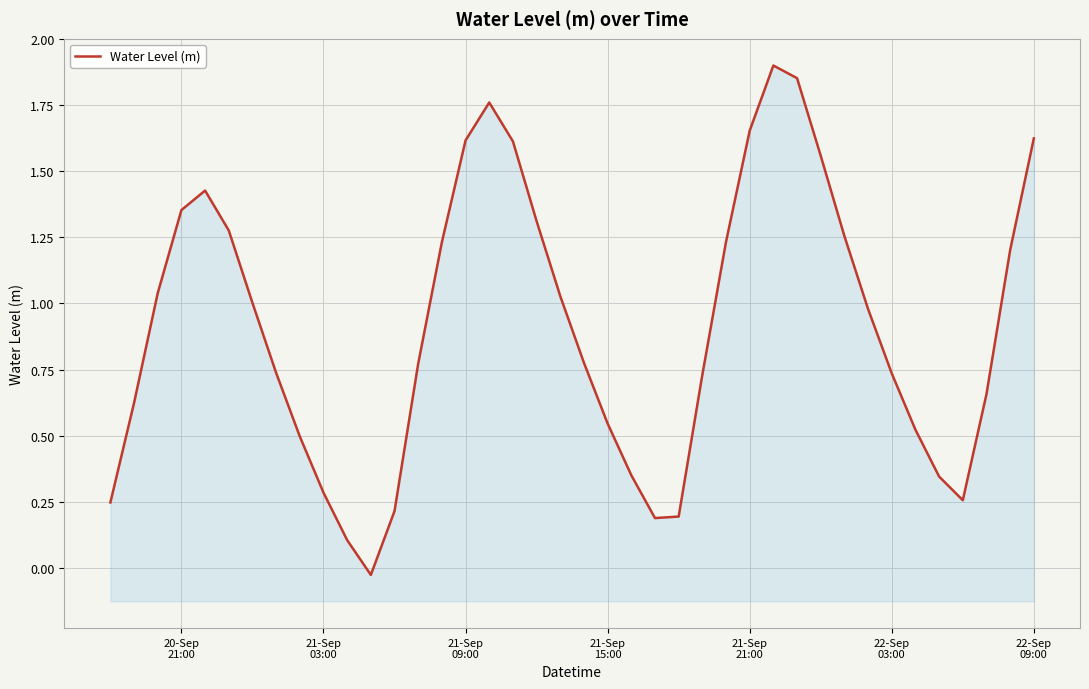

What is the sum of all values?

36.7